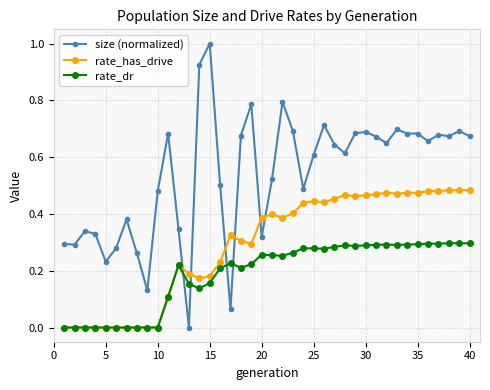

What is the maximum value shown in the chart?

1.0